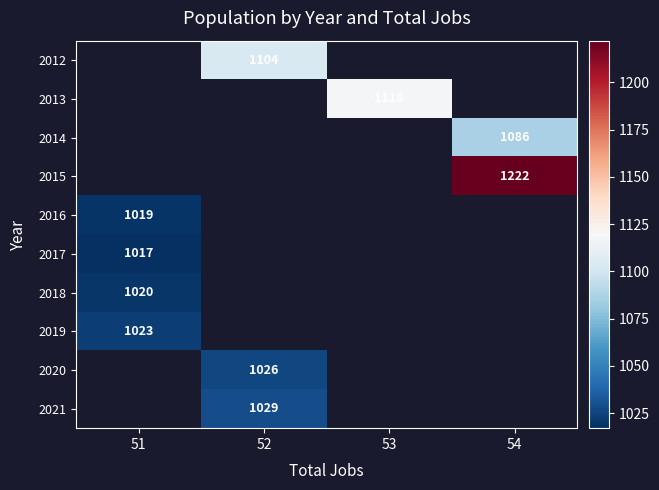

The value of 2015 at 54 is 1222. True or false?

True